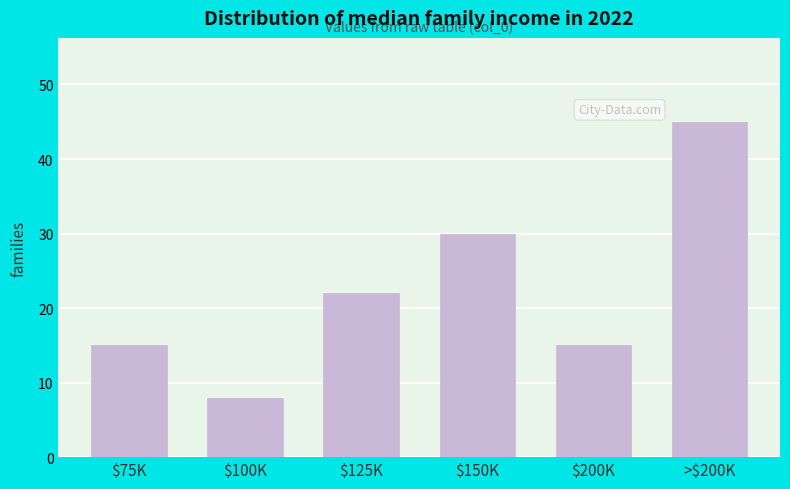

Reading right to left, extract all data points from this chart.

45	15	30	22	8	15